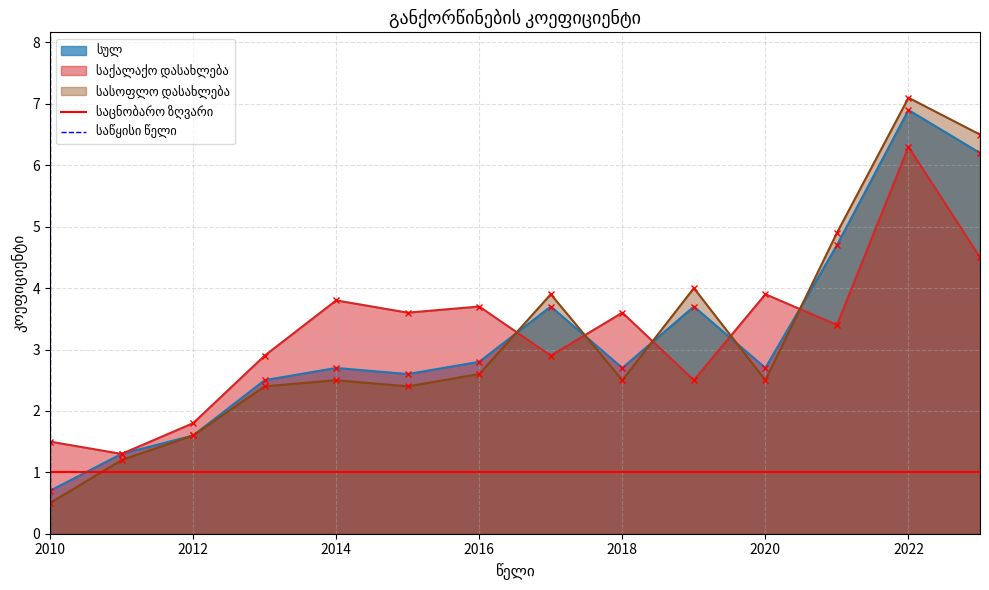

How many positive values does the საწყისი წელი series have?

1